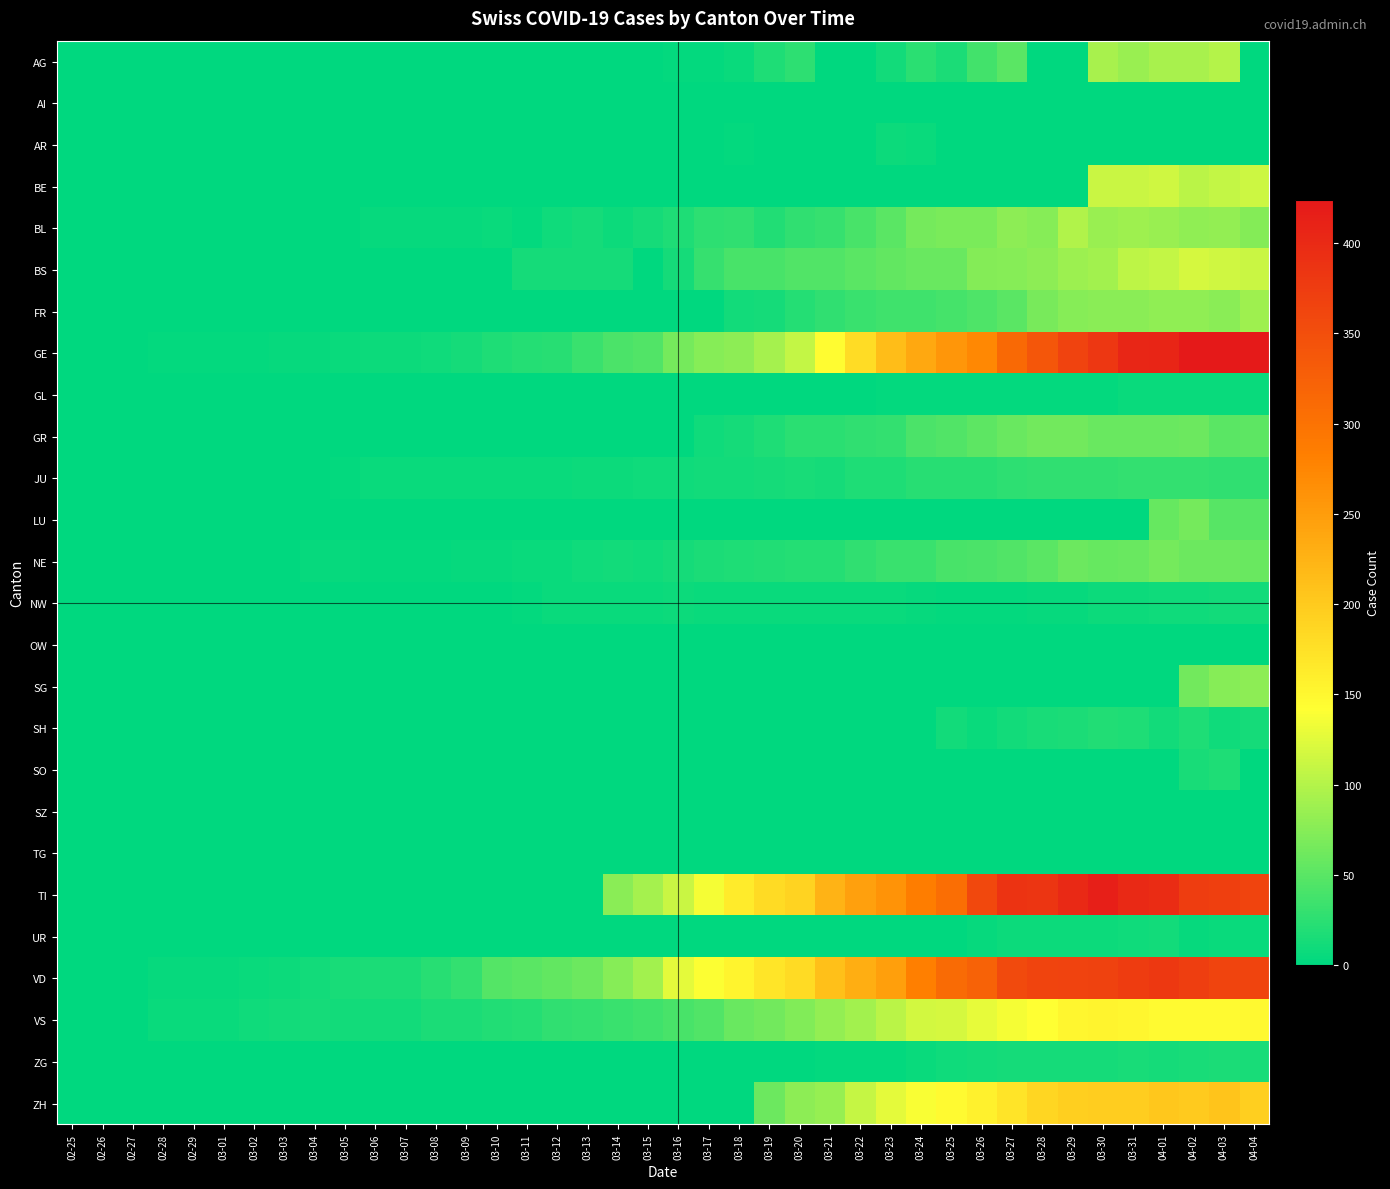

At how many categories does at least one series exceed 2?

37